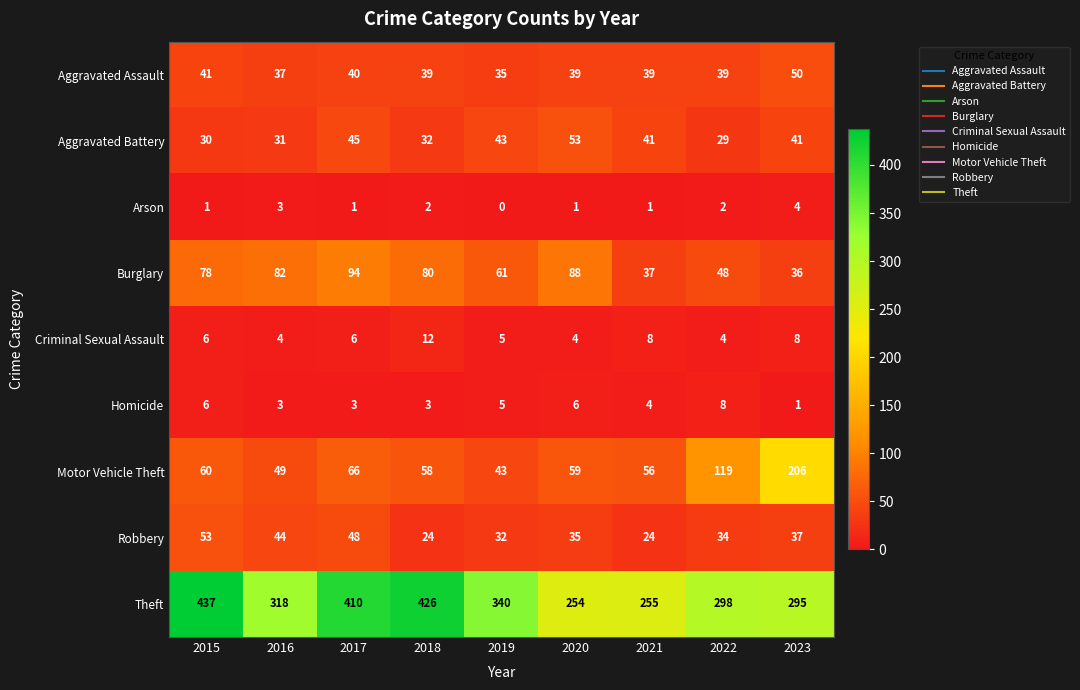

How many data points does each series have?

9